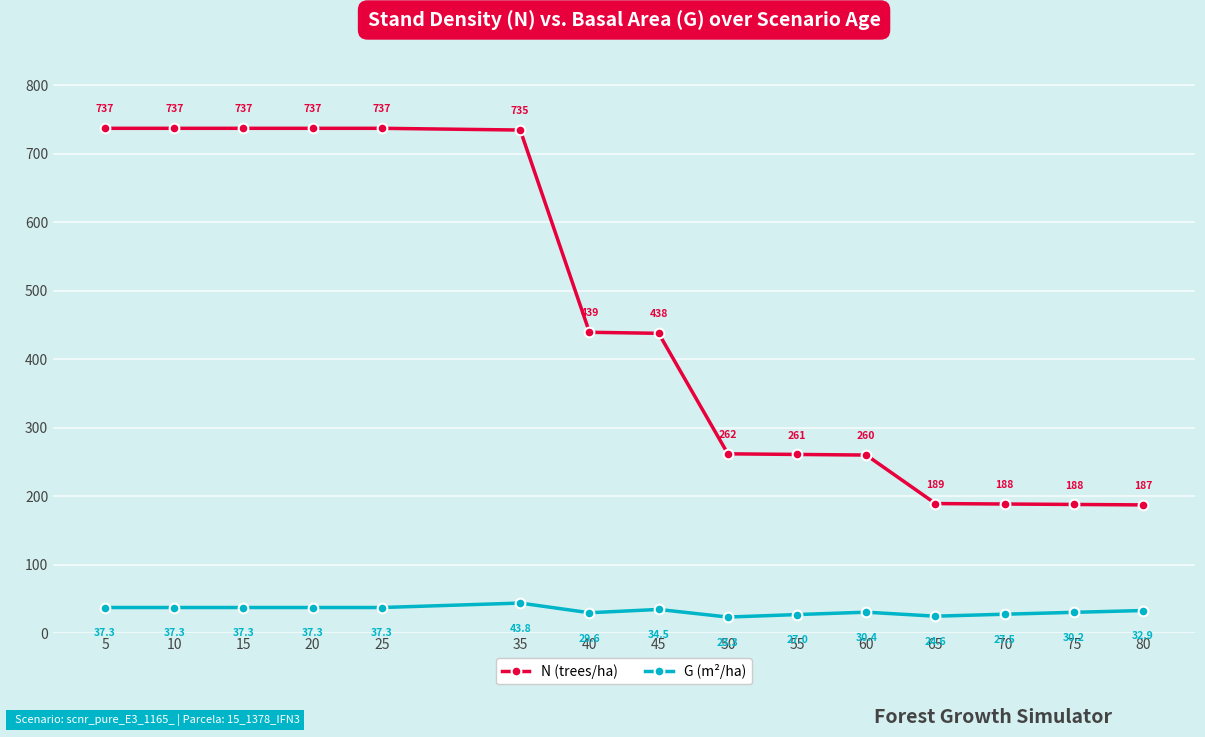

What is the smallest value displayed?

23.3